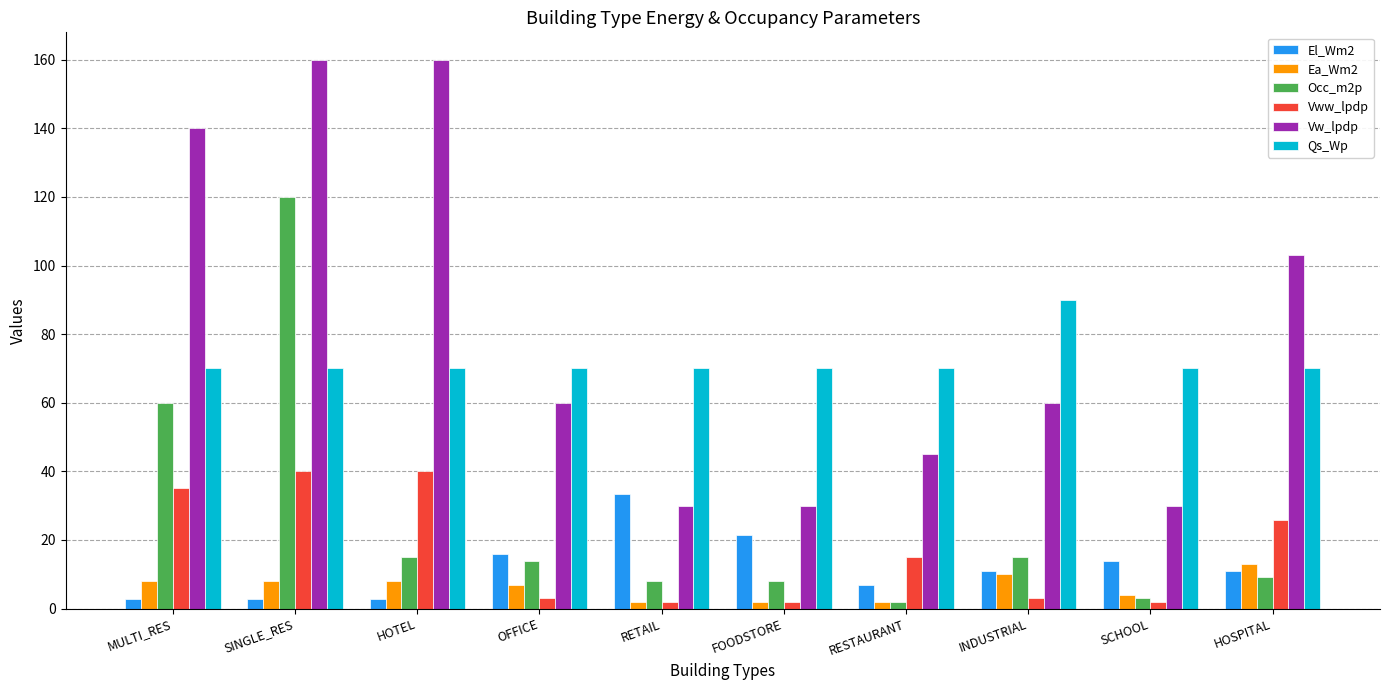

What is the difference between the highest and lowest values at MULTI_RES?

137.3